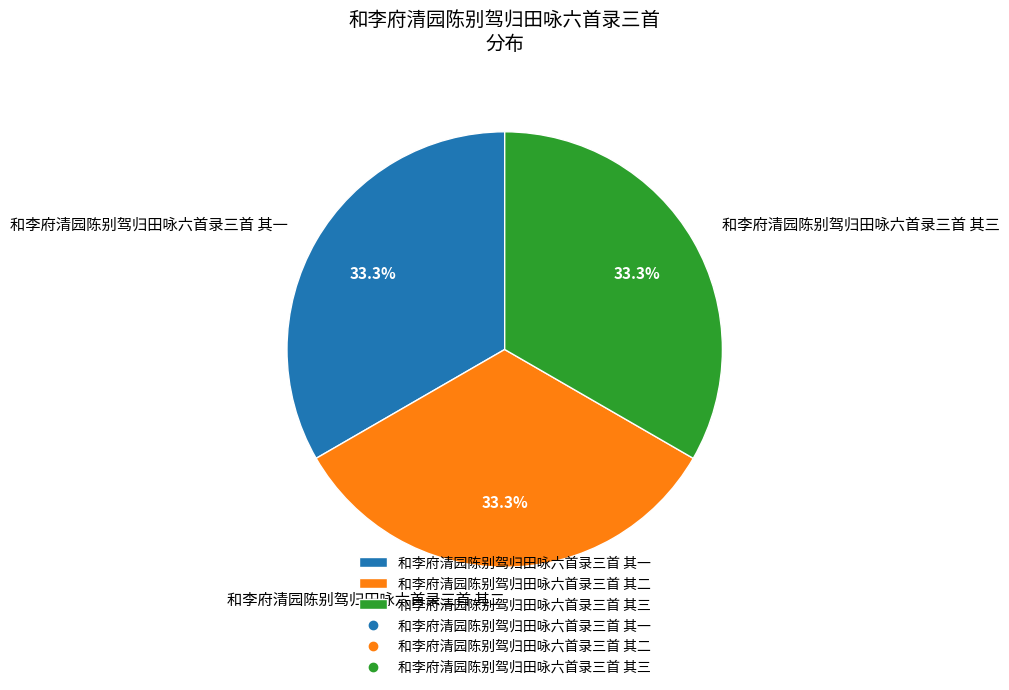

Is the sum of 和李府清园陈别驾归田咏六首录三首 其一 and 和李府清园陈别驾归田咏六首录三首 其二 greater than half?

Yes